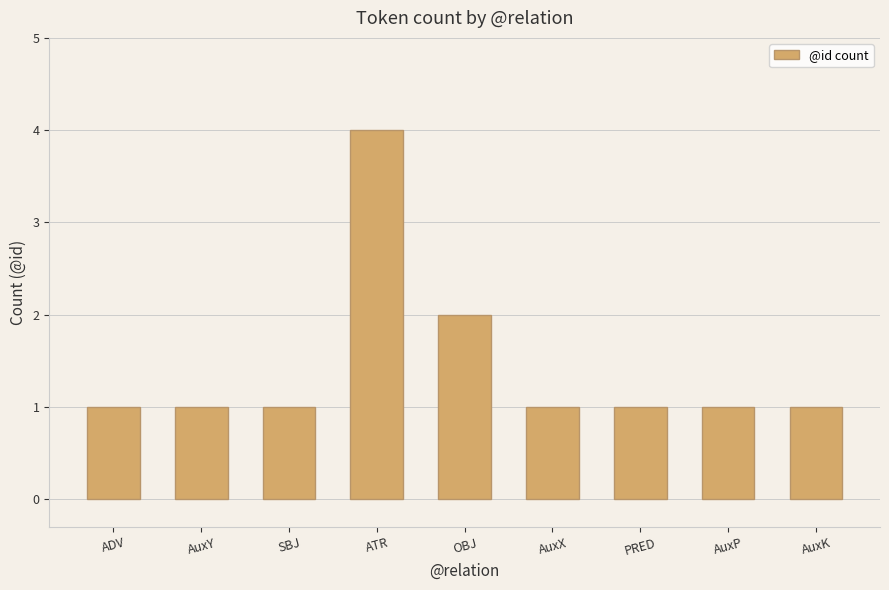

Reading right to left, list all the values displayed in this chart.

AuxK=1	AuxP=1	PRED=1	AuxX=1	OBJ=2	ATR=4	SBJ=1	AuxY=1	ADV=1